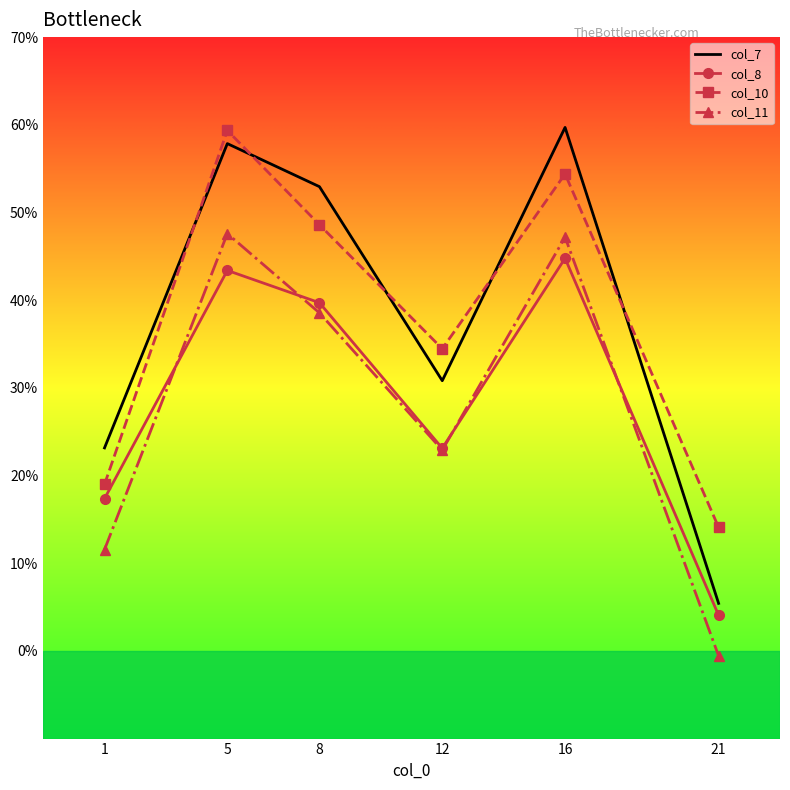

Reading left to right, extract all data points from this chart.

col_7: 23.2	57.9	52.9	30.8	59.7	5.4
col_8: 17.4	43.4	39.7	23.1	44.8	4.1
col_10: 19.0	59.4	48.6	34.5	54.4	14.1
col_11: 11.6	47.6	38.5	22.9	47.2	-0.6